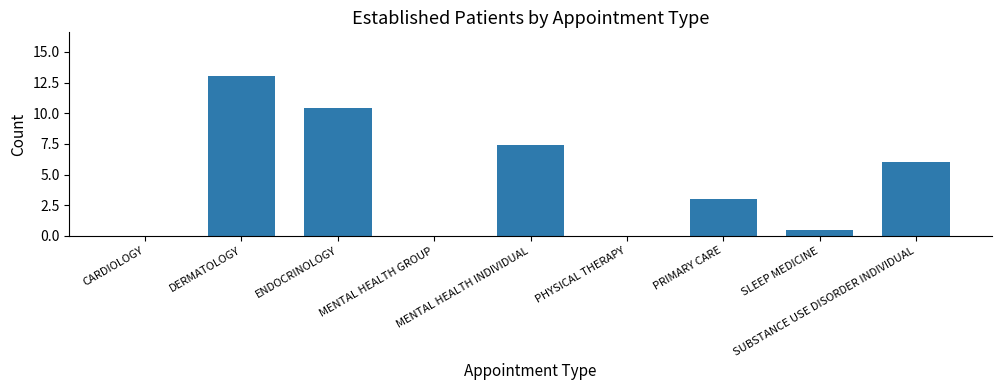

What is the sum of the values at SUBSTANCE USE DISORDER INDIVIDUAL and SLEEP MEDICINE?

6.5